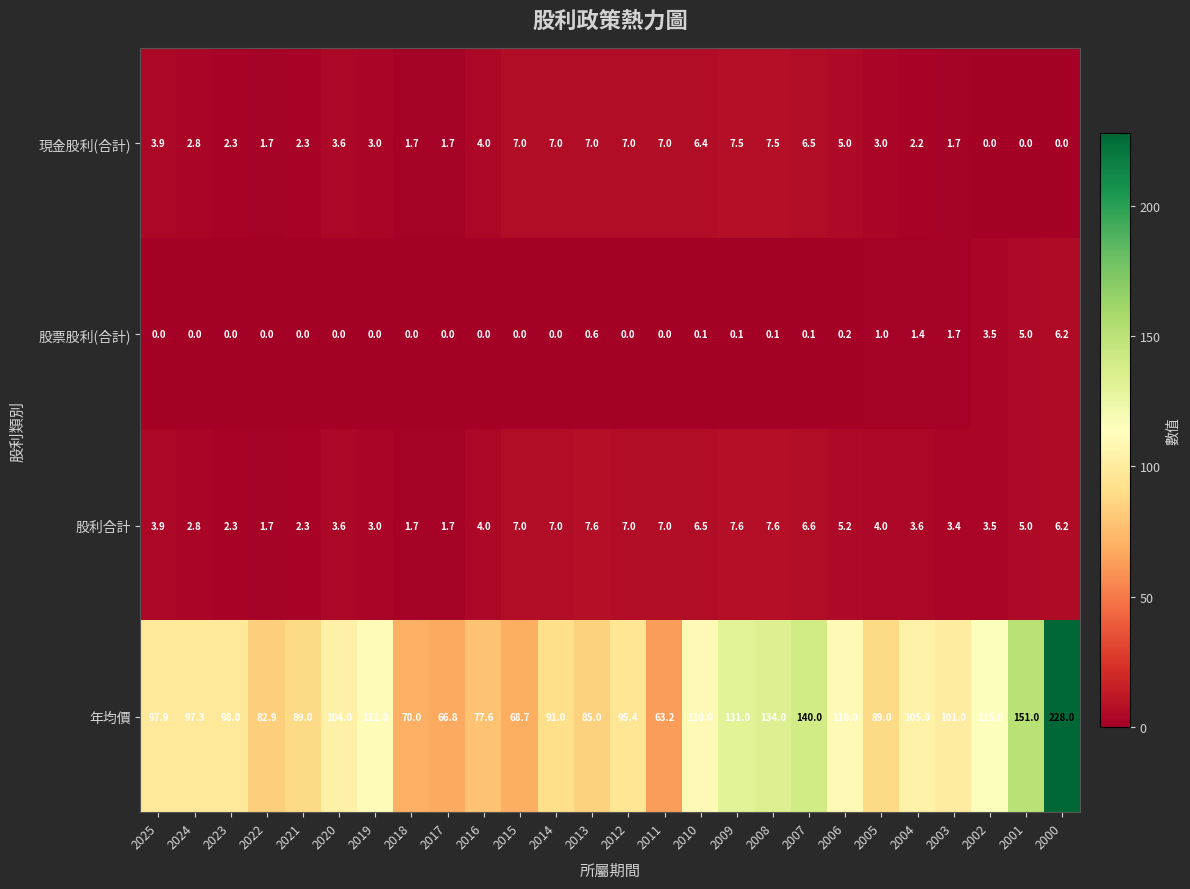

Rank the series by their maximum value, from highest to lowest.

年均價, 股利合計, 現金股利(合計), 股票股利(合計)